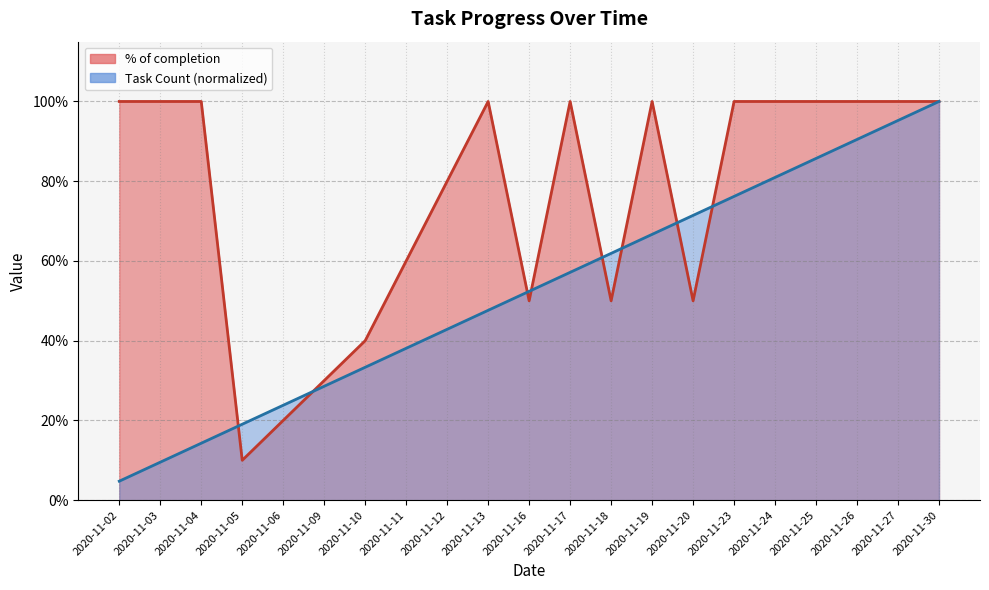

What is the difference between the maximum and minimum values in the % of completion line series?

0.9